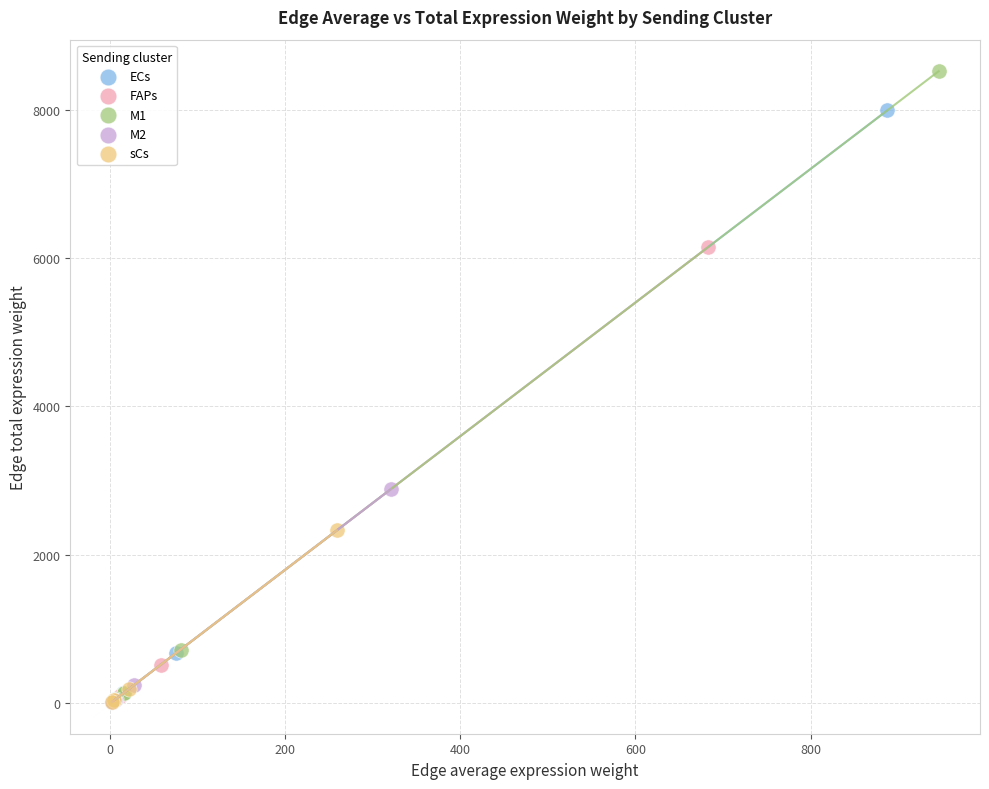

Which series contains the highest Y value?

M1